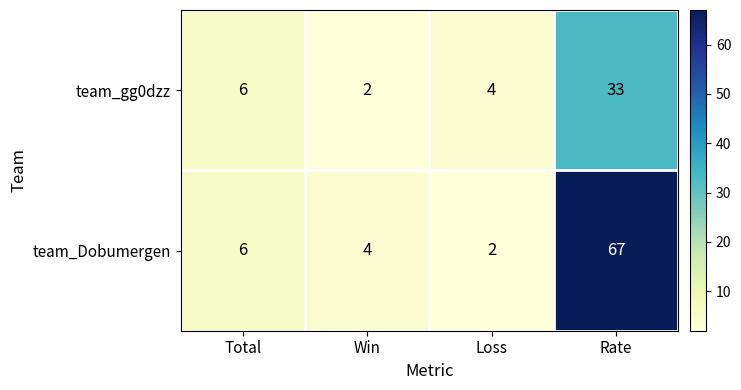

At how many categories does at least one series exceed 3?

4